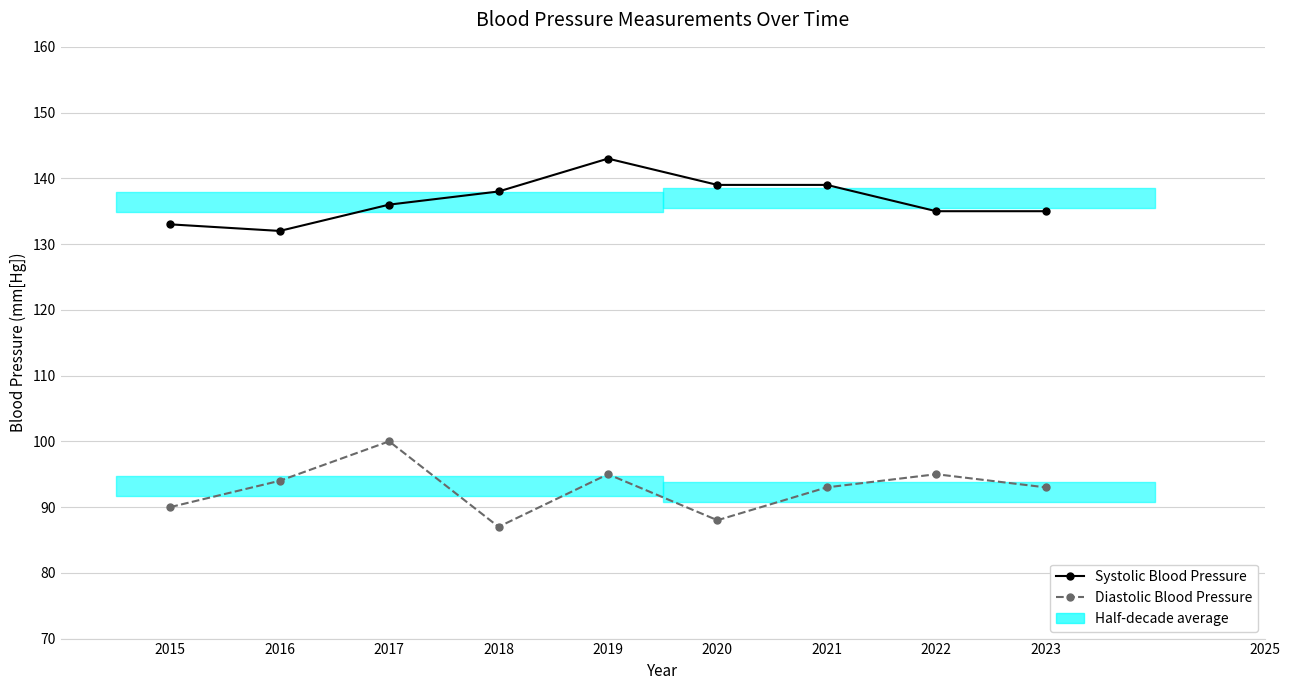

Reading left to right, extract all data points from this chart.

Systolic Blood Pressure: 2015=133	2016=132	2017=136	2018=138	2019=143	2020=139	2021=139	2022=135	2023=135
Diastolic Blood Pressure: 2015=90	2016=94	2017=100	2018=87	2019=95	2020=88	2021=93	2022=95	2023=93